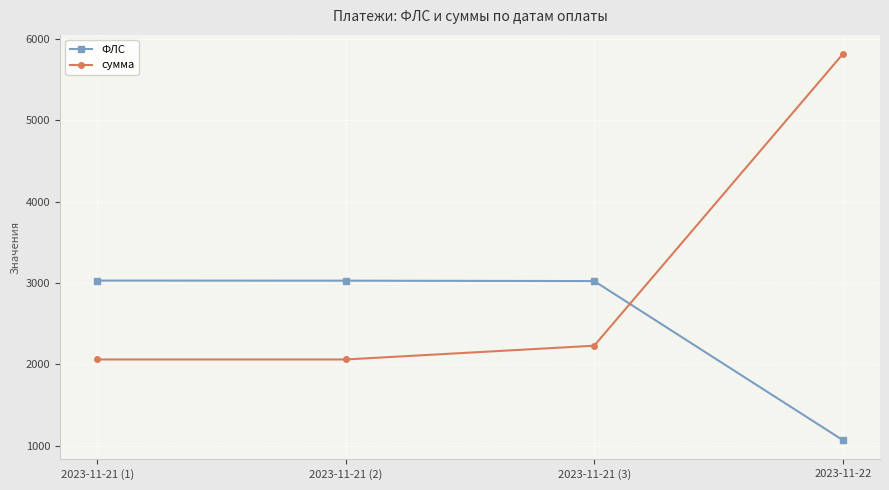

At which category is the sum across all series the highest?

2023-11-22